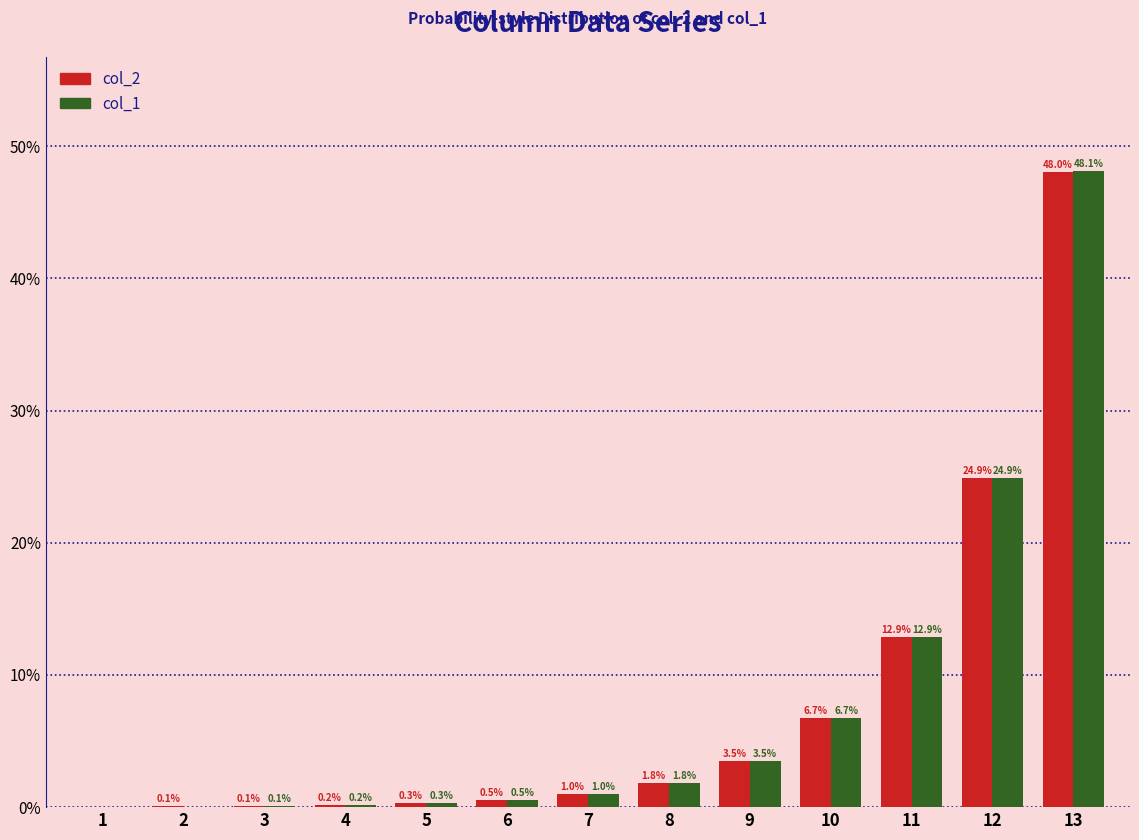

What is the approximate value of col_1 at 12?

24.9